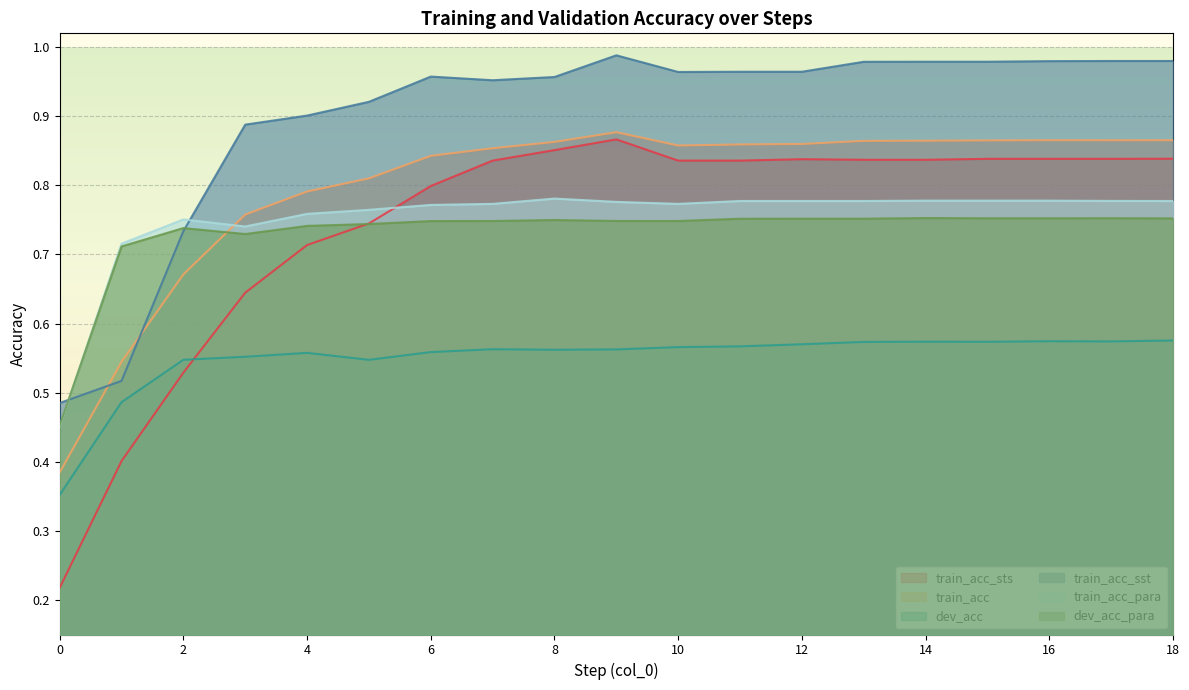

What is the total value across all series at 3?

4.3